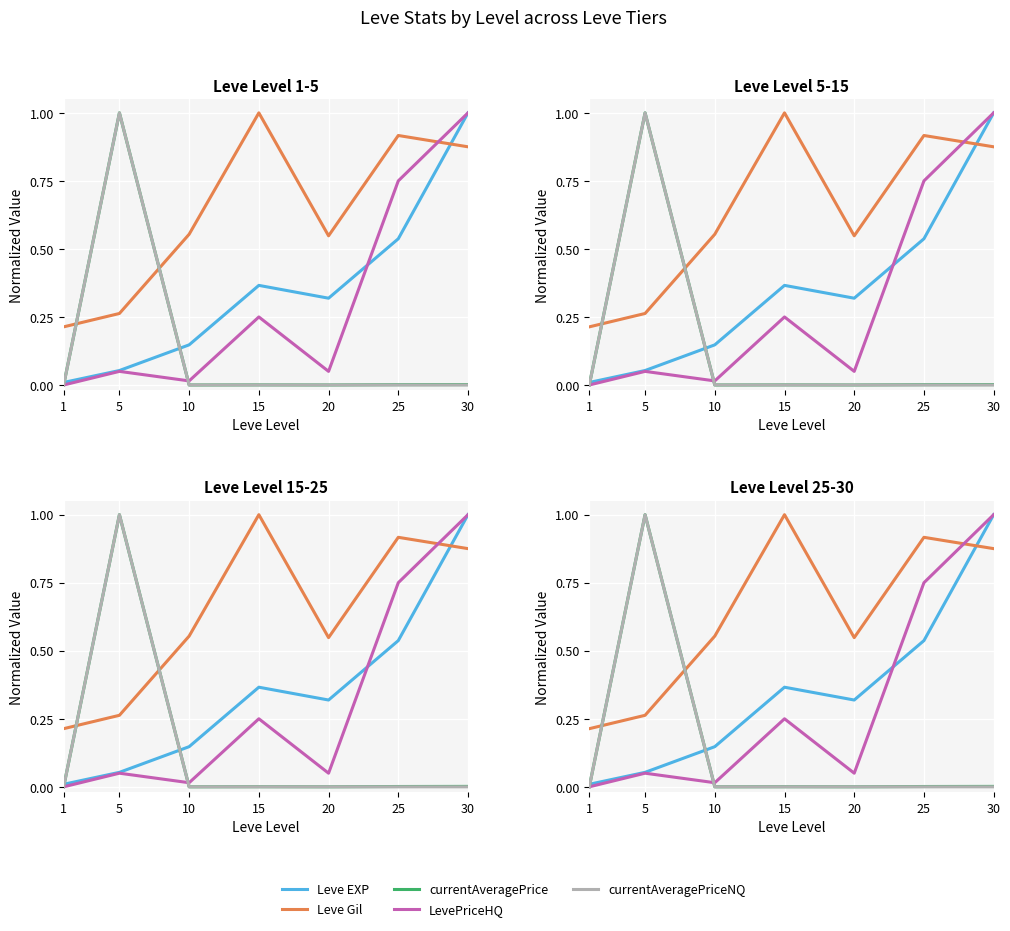

At which category does LevePriceHQ reach its first local valley?

10